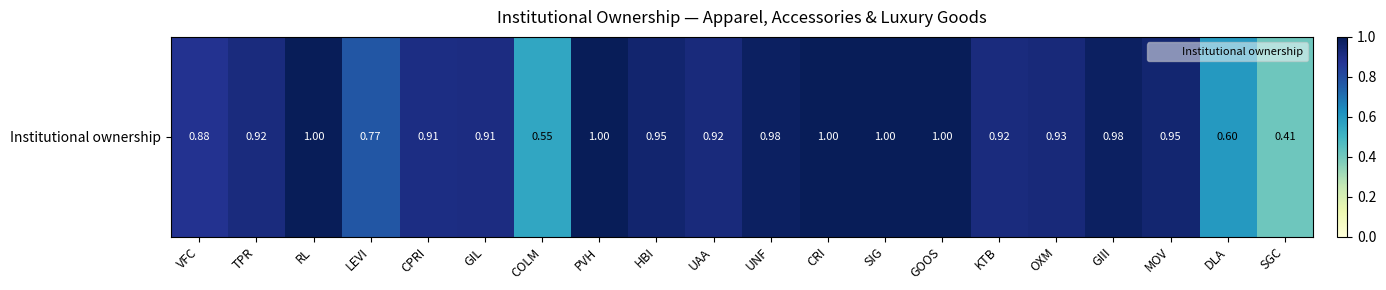

What is the difference between the second highest and second lowest values?

0.4